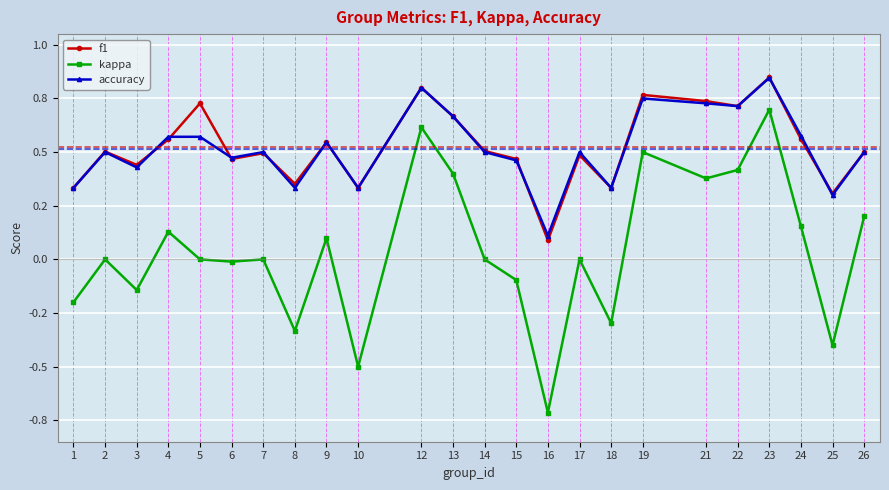

True or false: kappa has a value of 0.4 at 13.

True